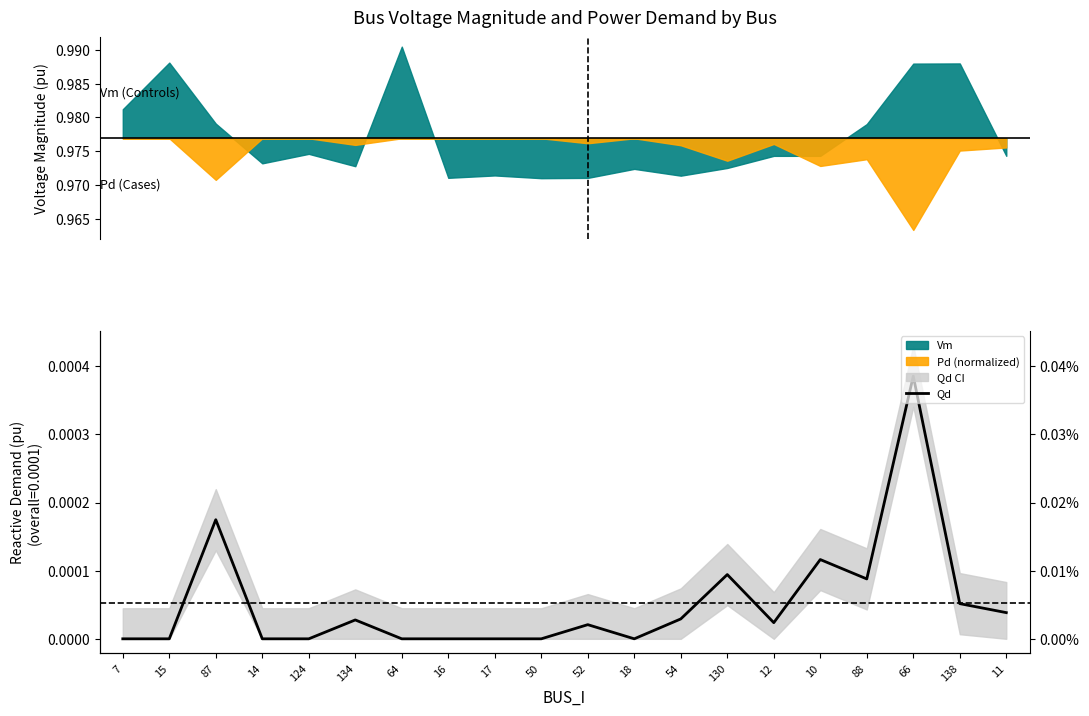

The chart shows a value of 0.0 at 130. True or false?

False